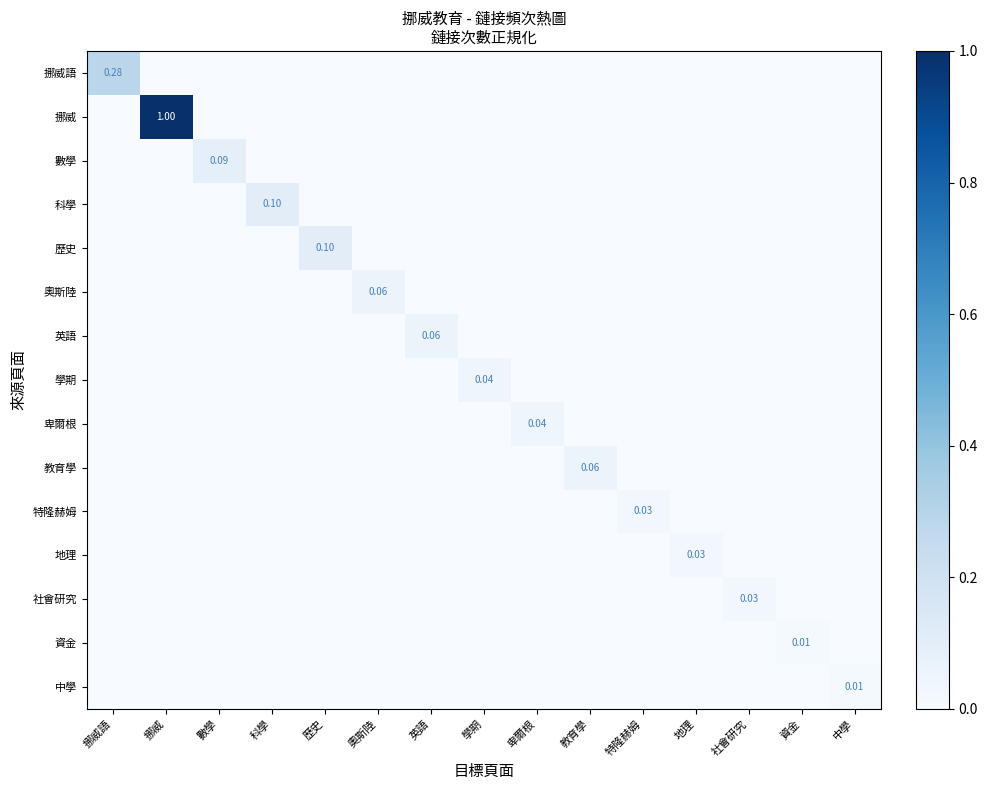

Which has a higher value, 挪威語 or 特隆赫姆?

挪威語